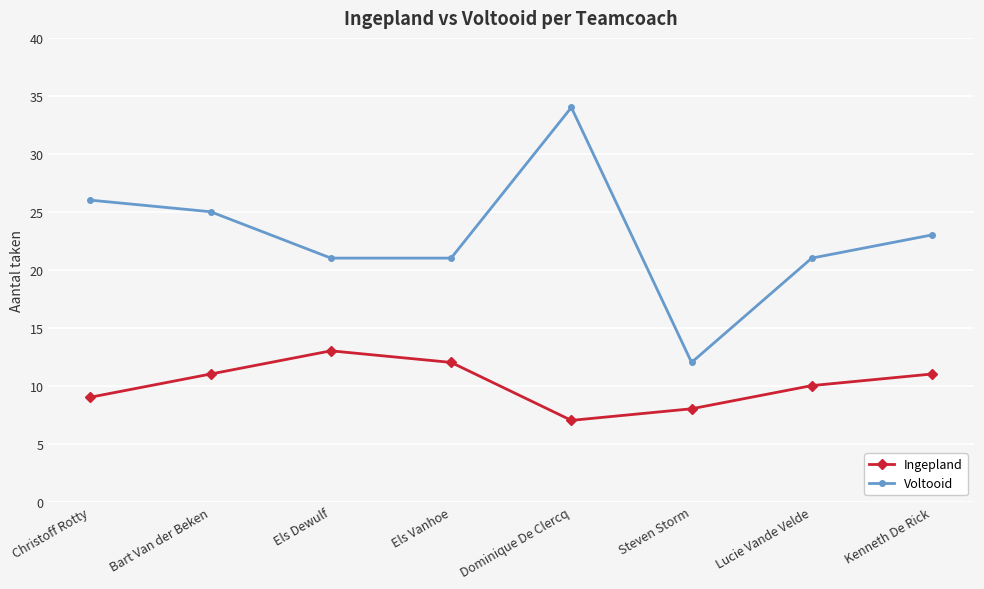

What is the sum of all Voltooid values?

183